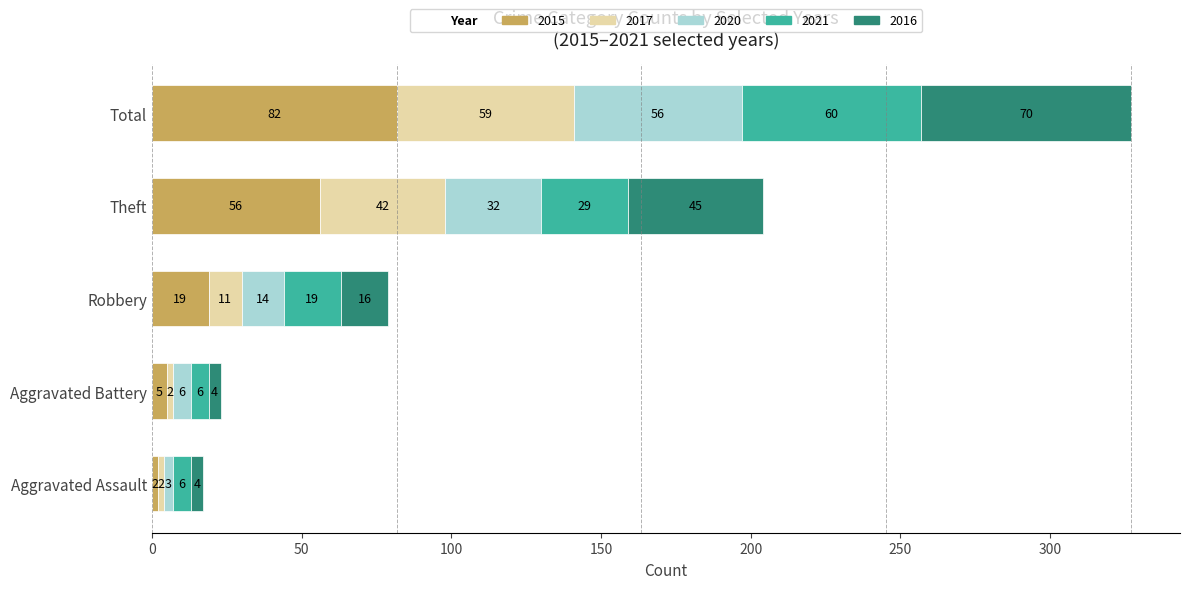

The value of 2015 at Total is 82. True or false?

True